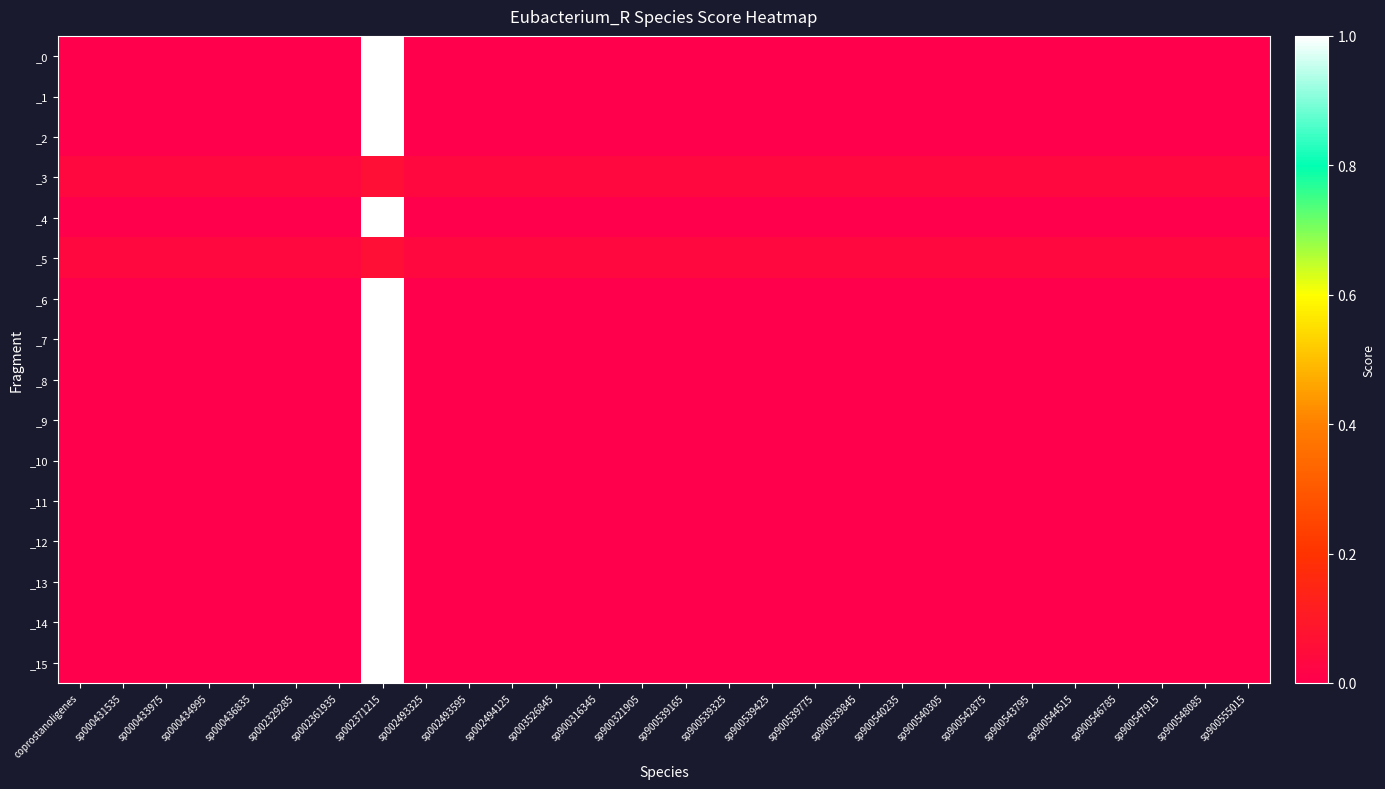

List the series in order of their peak value, lowest first.

_3, _5, _0, _1, _2, _4, _6, _7, _8, _9, _10, _11, _12, _13, _14, _15